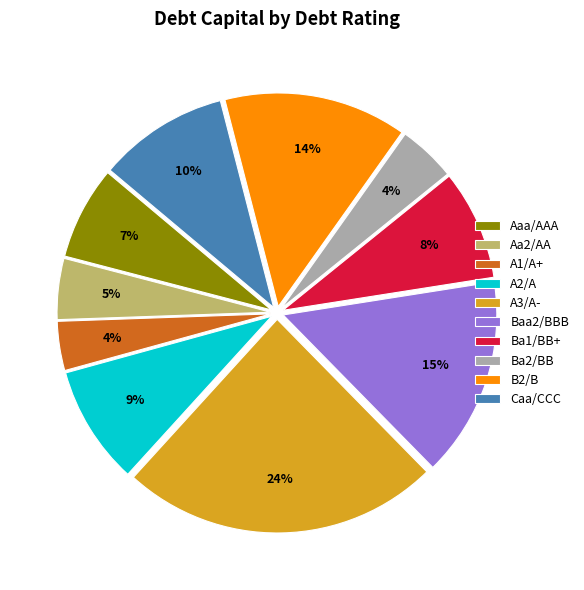

How many segments does this pie chart have?

10